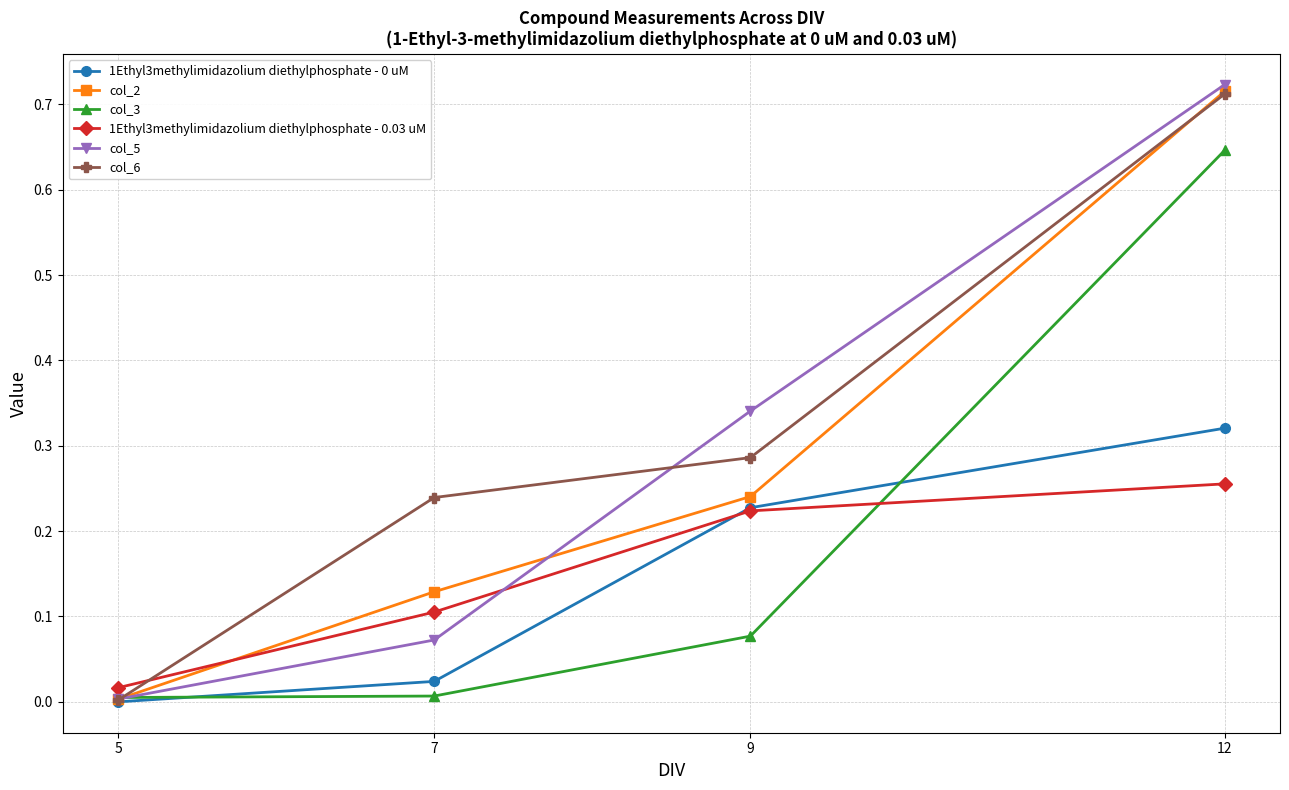

Rank the categories by 1Ethyl3methylimidazolium diethylphosphate - 0.03 uM value from highest to lowest.

12, 9, 7, 5